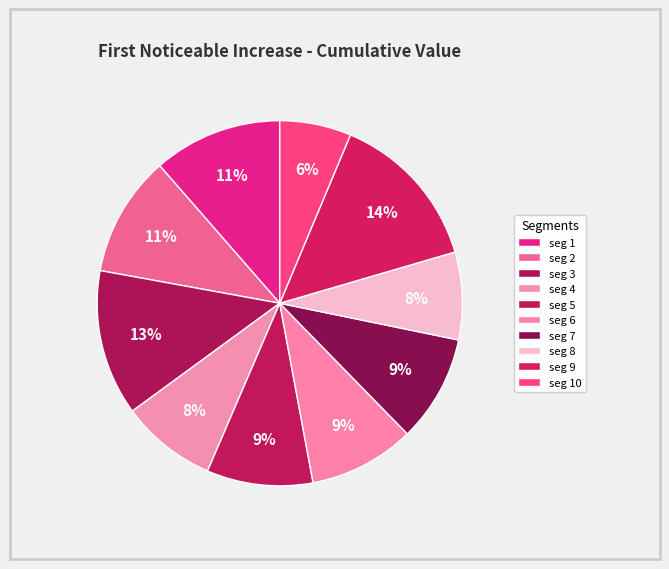

Rank the categories by value from highest to lowest.

signal segment 9, signal segment 3, signal segment 1, signal segment 2, signal segment 7, signal segment 5, signal segment 6, signal segment 4, signal segment 8, signal segment 10